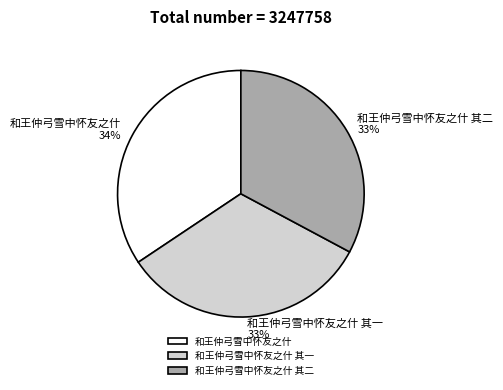

To the nearest percent, what is the combined percentage of 和王仲弓雪中怀友之什 其二 and 和王仲弓雪中怀友之什?

67%